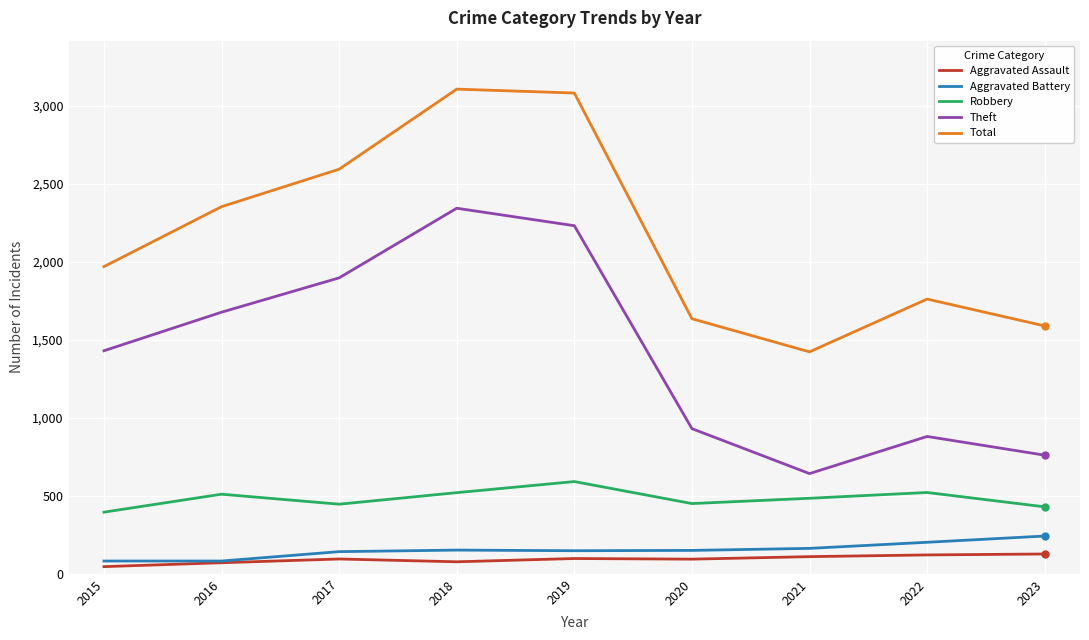

What is the spread (max minus min) of values at 2017?

2497